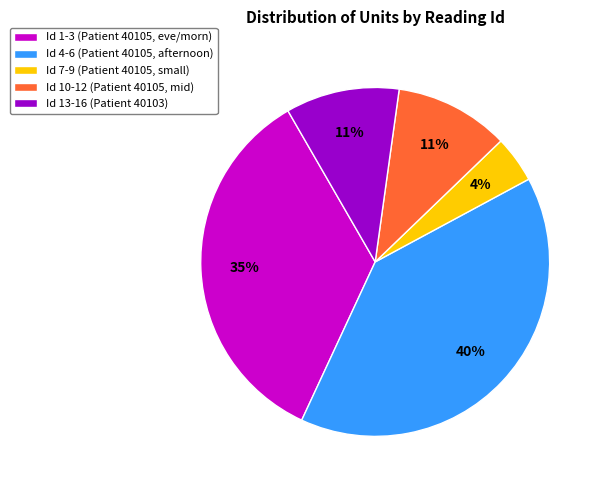

The Id 4-6 (Patient 40105, afternoon) slice represents 40% of the pie. True or false?

True